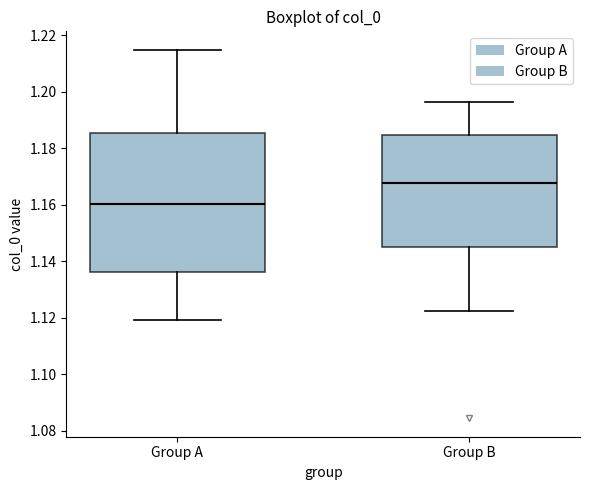

Which box has the highest median line?

Group B